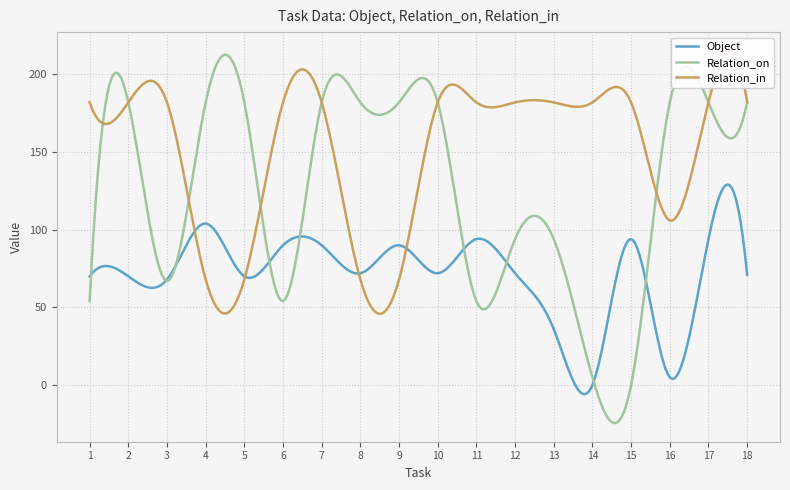

What is the minimum value for Object?

-5.9